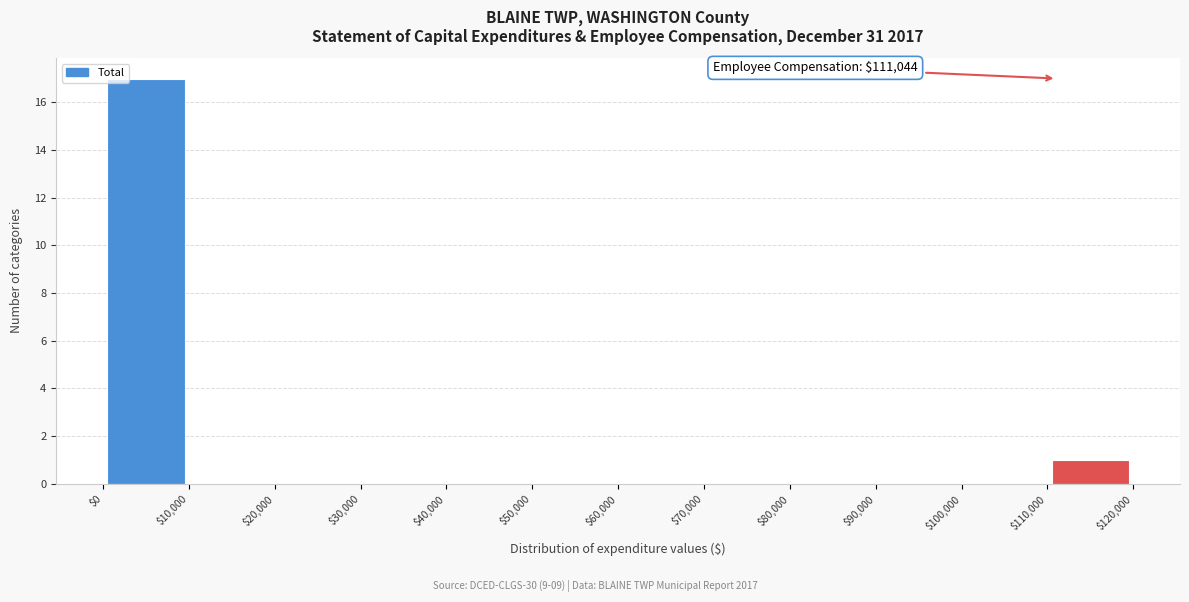

Over which range of the x-axis is the bar tallest?

$0 to $10,000